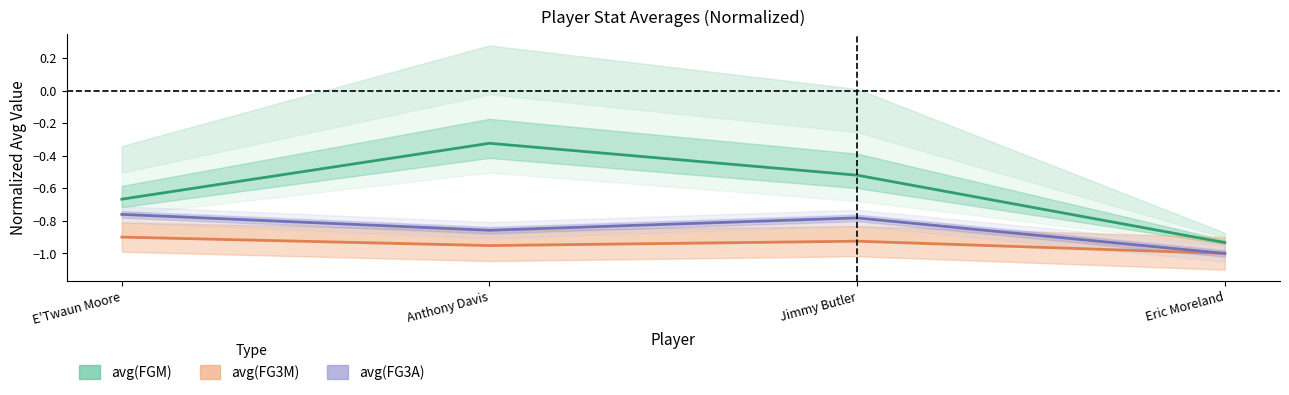

What is the average value of the avg(FG3A) series?

-0.8